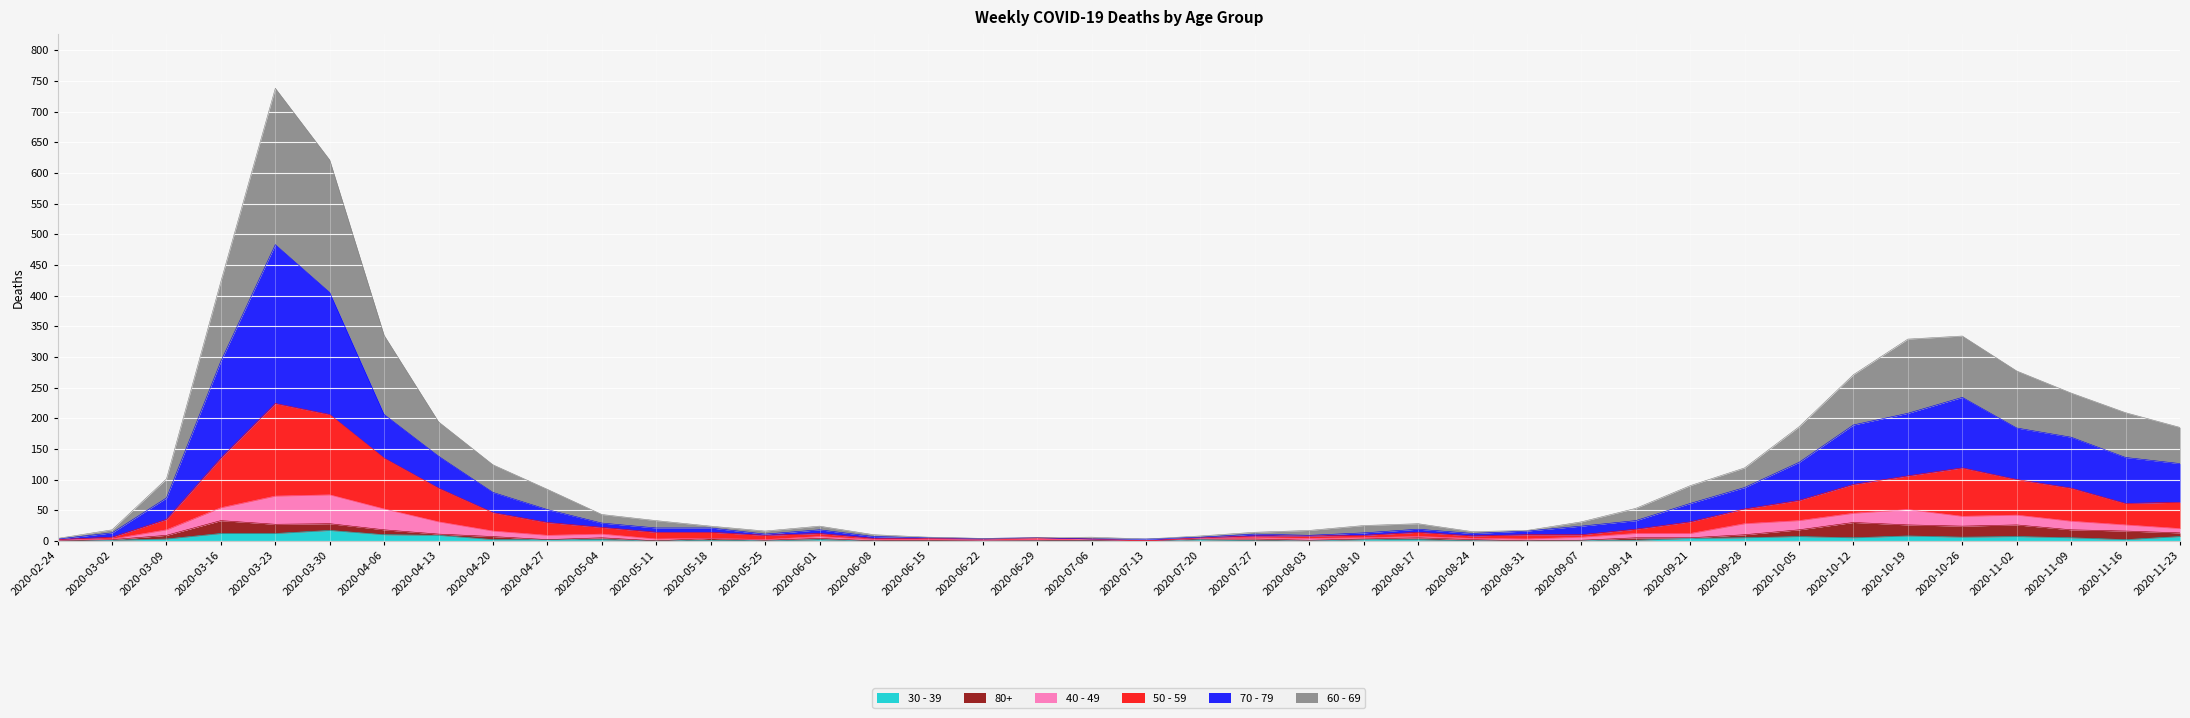

At which category does 70 - 79 reach its first local peak?

2020-03-23